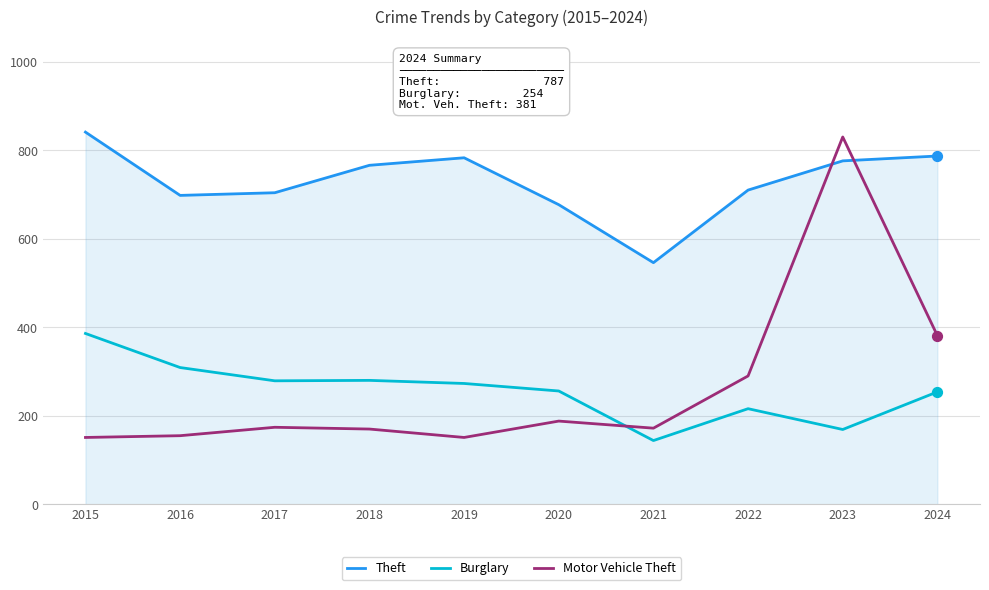

What is the difference between the highest and lowest values at 2023?

661